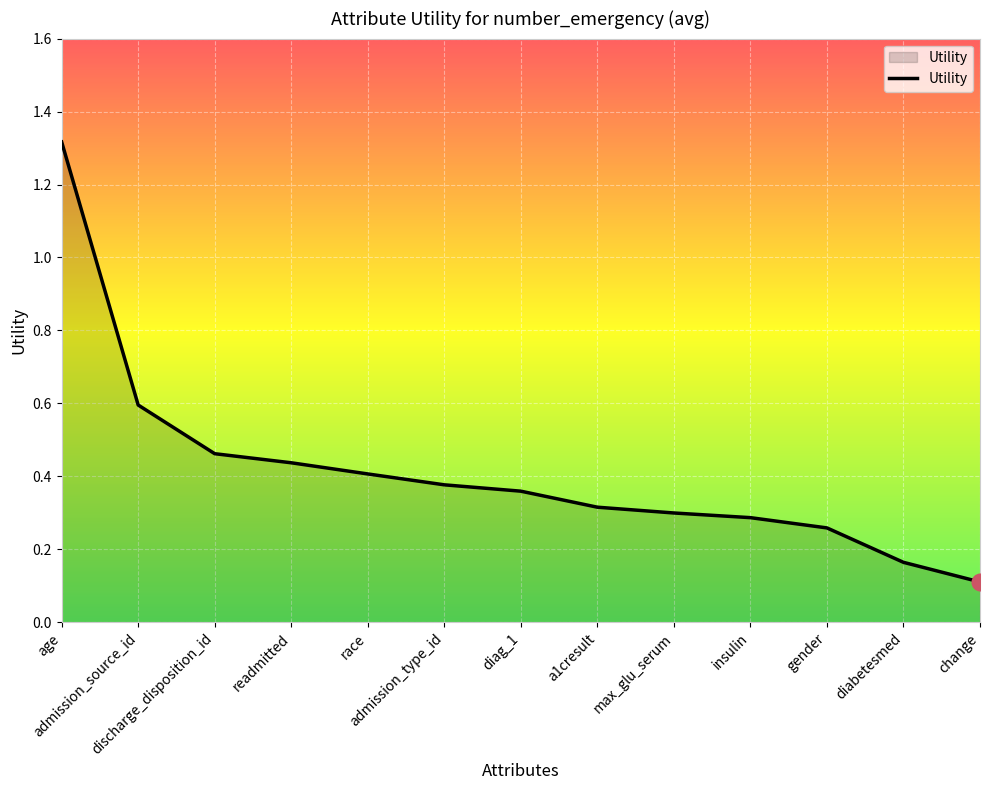

Does the chart display data point markers on the line(s)?

No